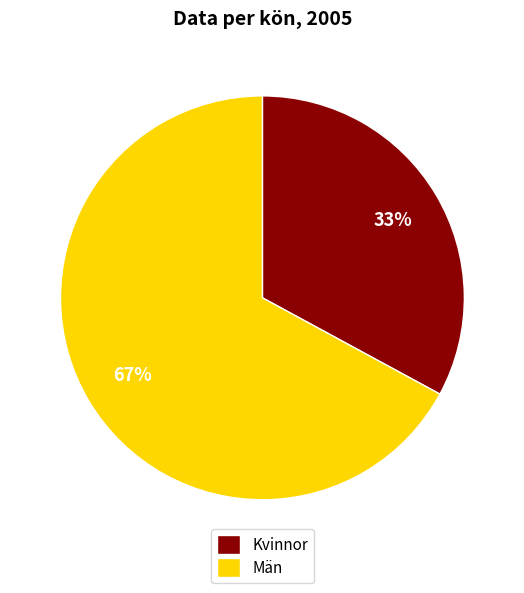

What is the ratio of the value at Kvinnor to the value at Män?

0.5